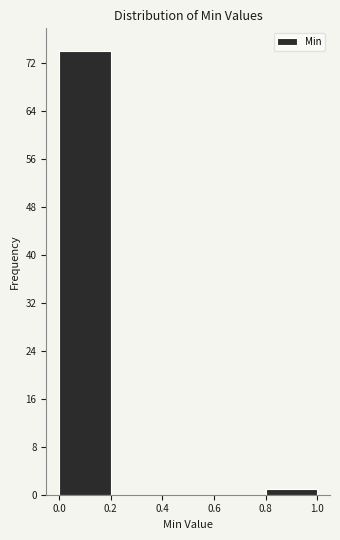

Reading left to right, list every bar in this chart as the range it spans on the x-axis followed by its height. The values are not printed on the chart, so give them approximately, as read against the axis.

0.0 to 0.2: 74
0.2 to 0.4: 0
0.4 to 0.6: 0
0.6 to 0.8: 0
0.8 to 1.0: 1